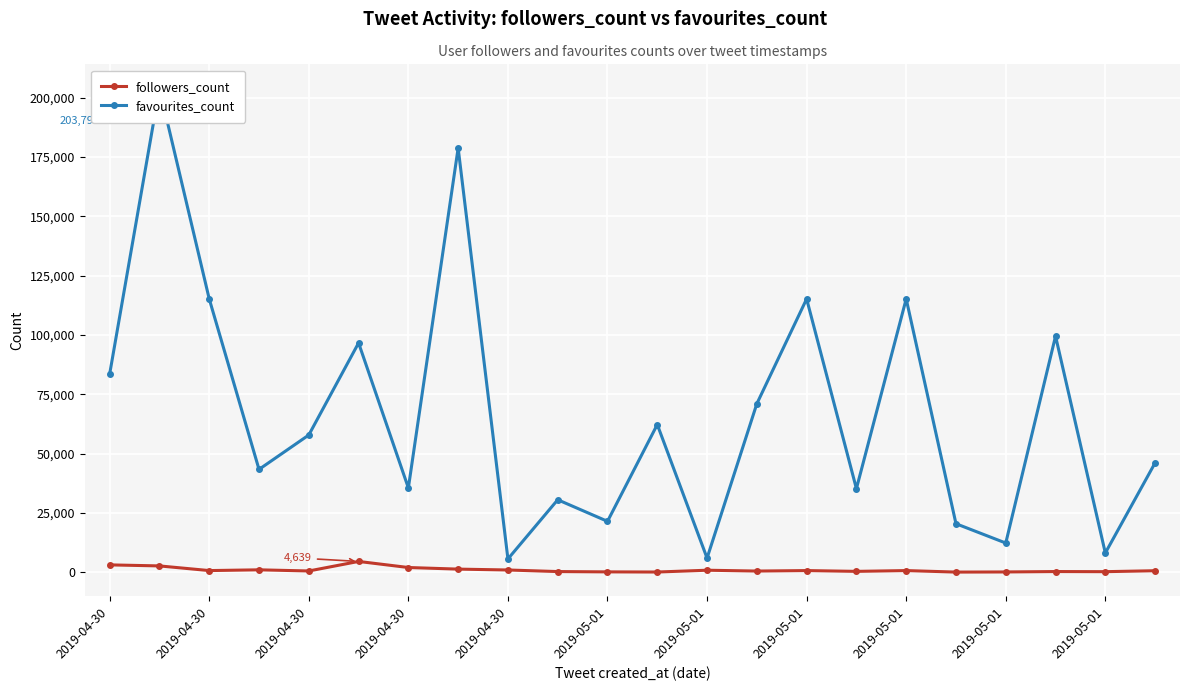

Which series has the largest range (max minus min)?

favourites_count